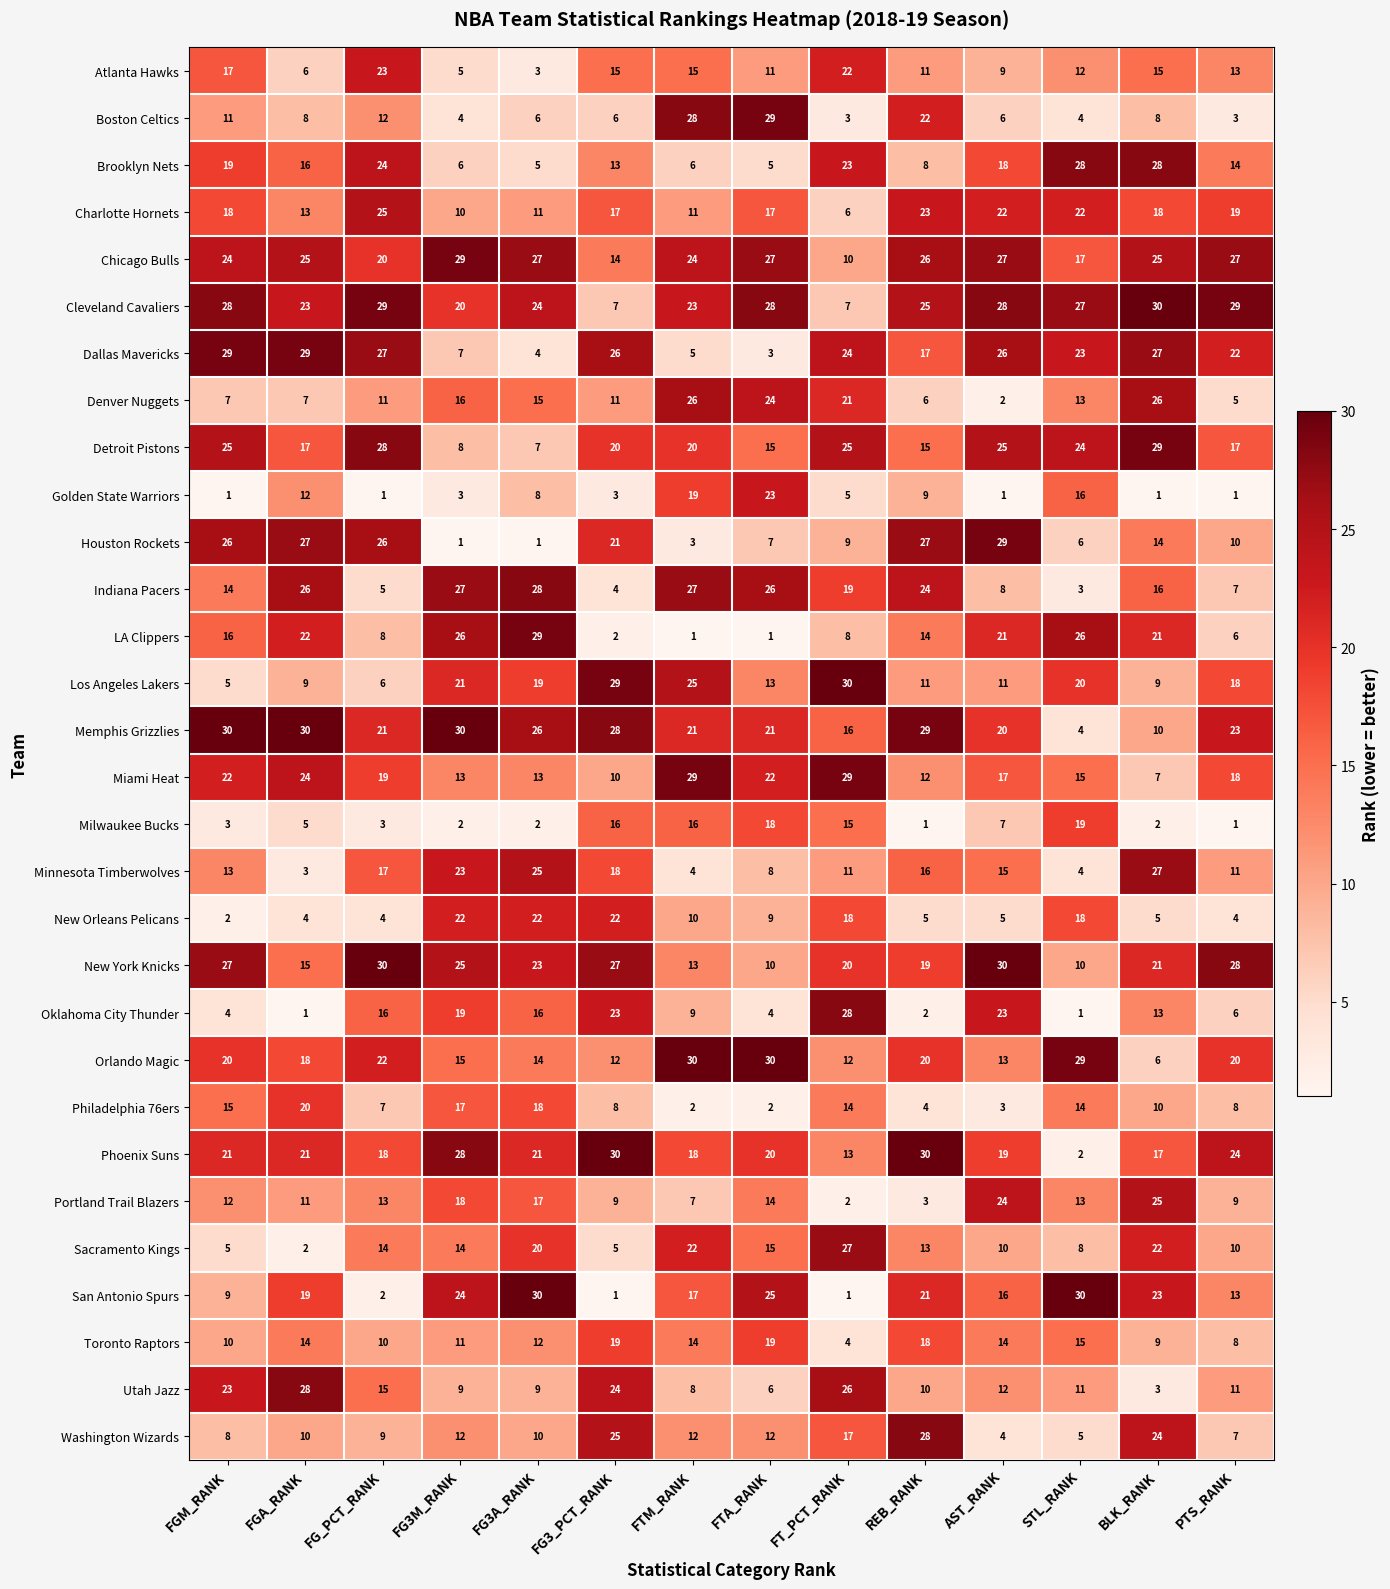

What is the average value of the Portland Trail Blazers series?

13